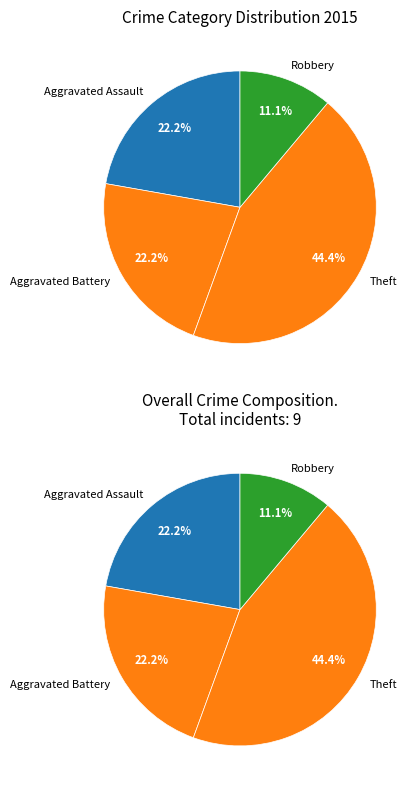

To the nearest percent, what is the combined percentage of Robbery and Aggravated Assault?

33%